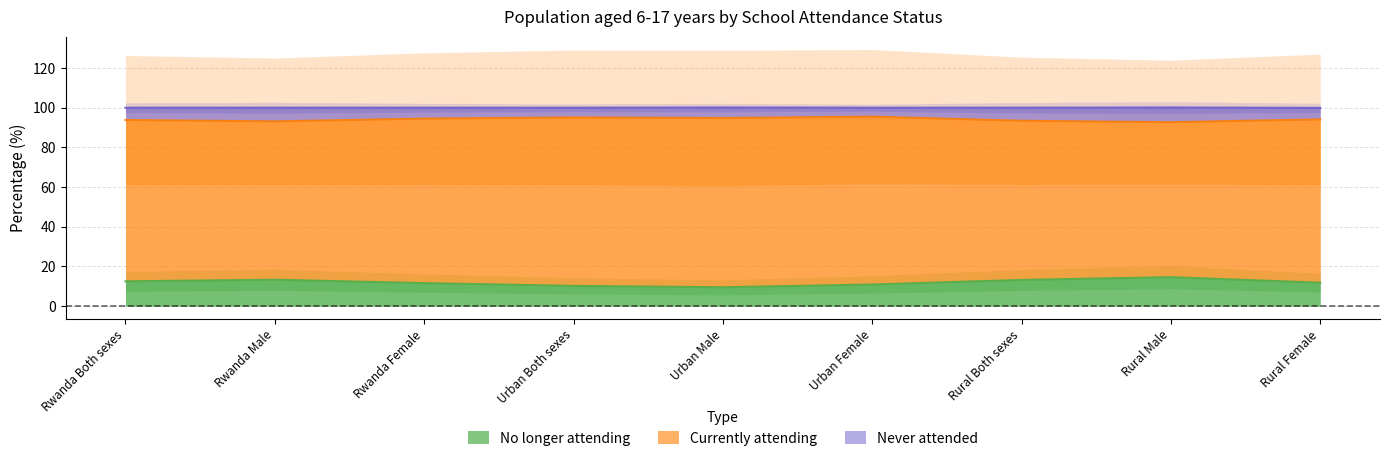

Reading left to right, what are all the values shown in this chart?

No longer attending: Rwanda Both sexes=12.5	Rwanda Male=13.3	Rwanda Female=11.6	Urban Both sexes=10.2	Urban Male=9.5	Urban Female=10.9	Rural Both sexes=13.2	Rural Male=14.6	Rural Female=11.8
Never attended: Rwanda Both sexes=93.8	Rwanda Male=93.1	Rwanda Female=94.5	Urban Both sexes=95.1	Urban Male=94.8	Urban Female=95.5	Rural Both sexes=93.4	Rural Male=92.7	Rural Female=94.1